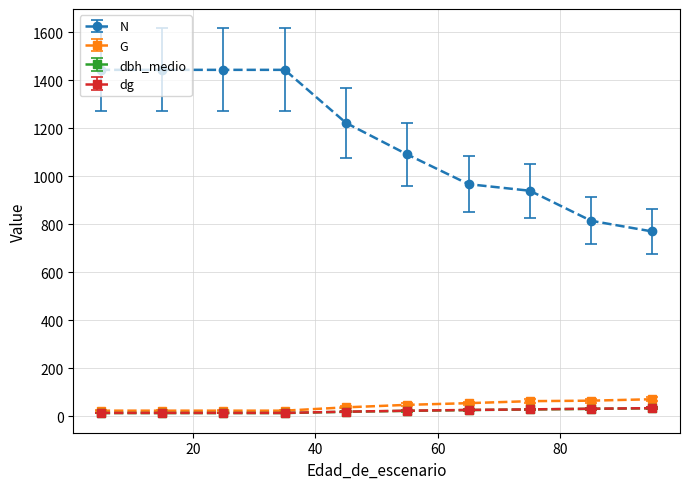

Is this an area chart (filled region under the line)?

No